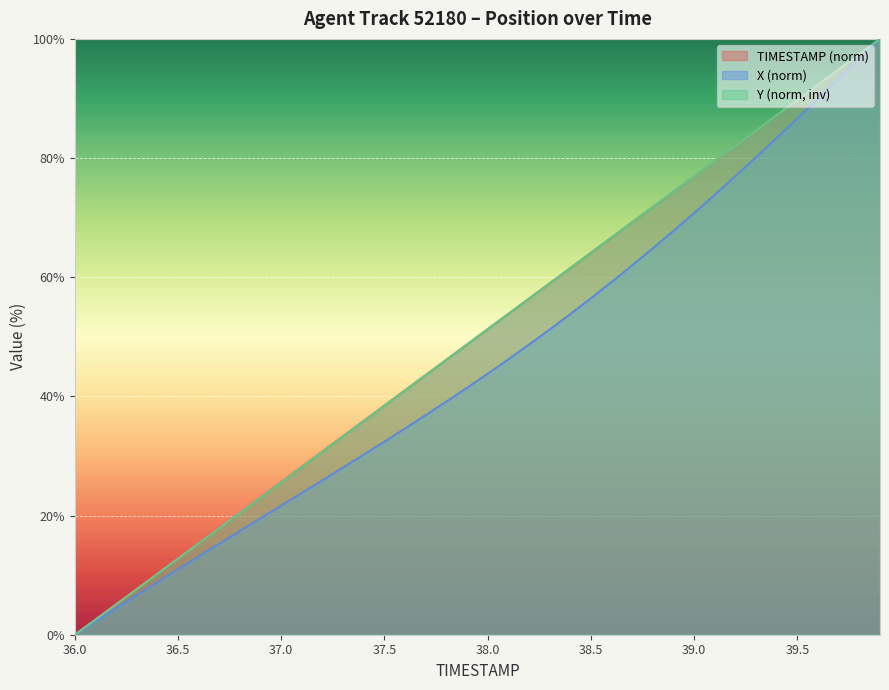

What is the sum of all TIMESTAMP values?

2000.0